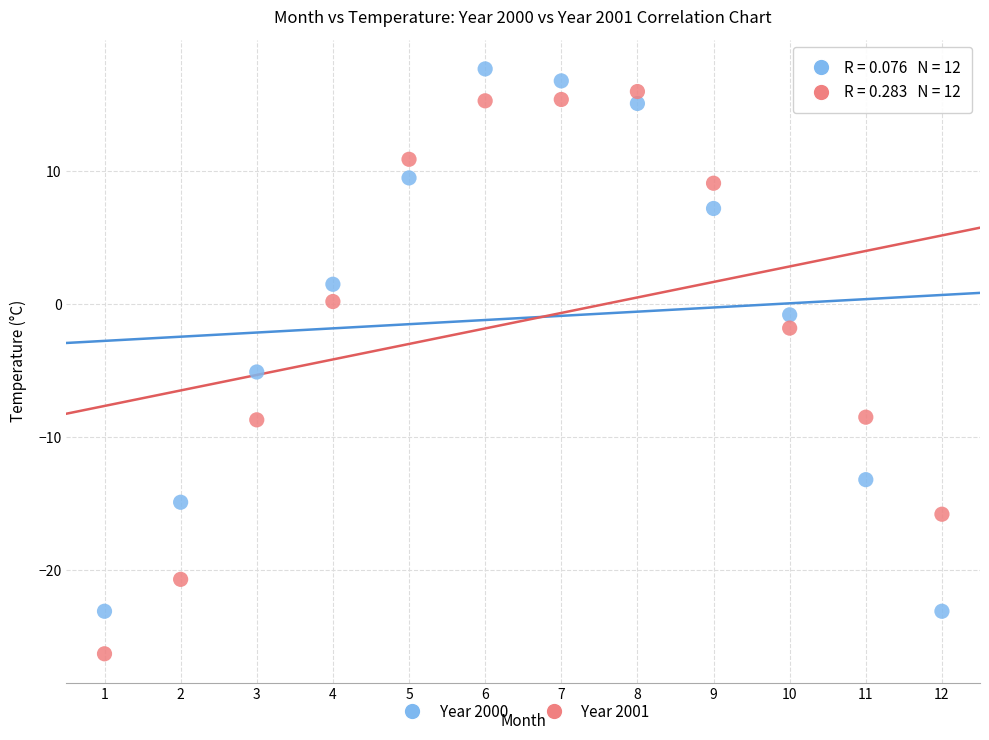

Which series has the largest Y range (max minus min)?

Year 2001